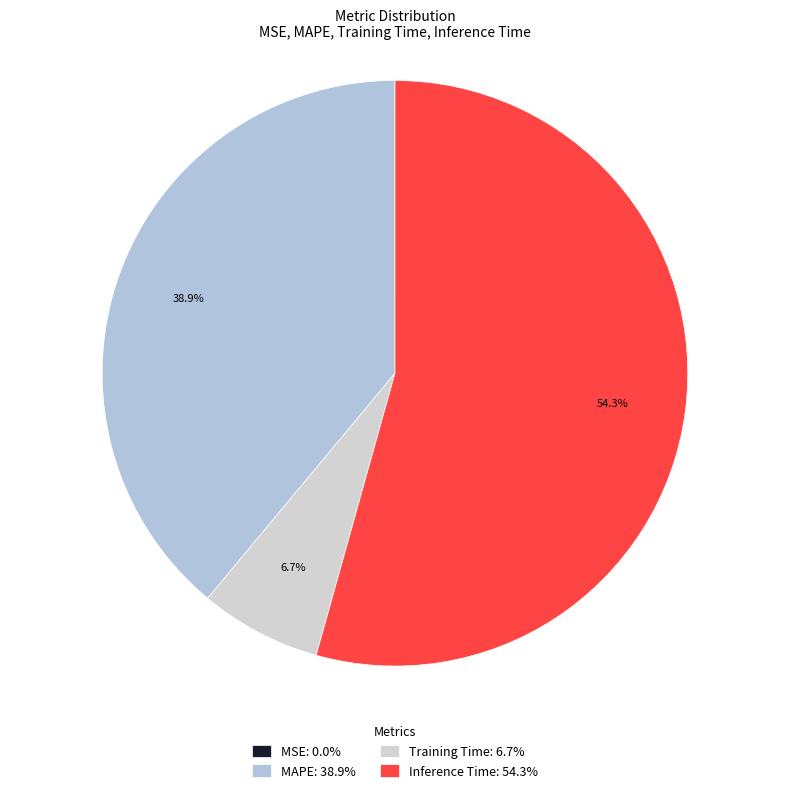

To the nearest percent, what is the difference between the largest and smallest slice percentages?

54%